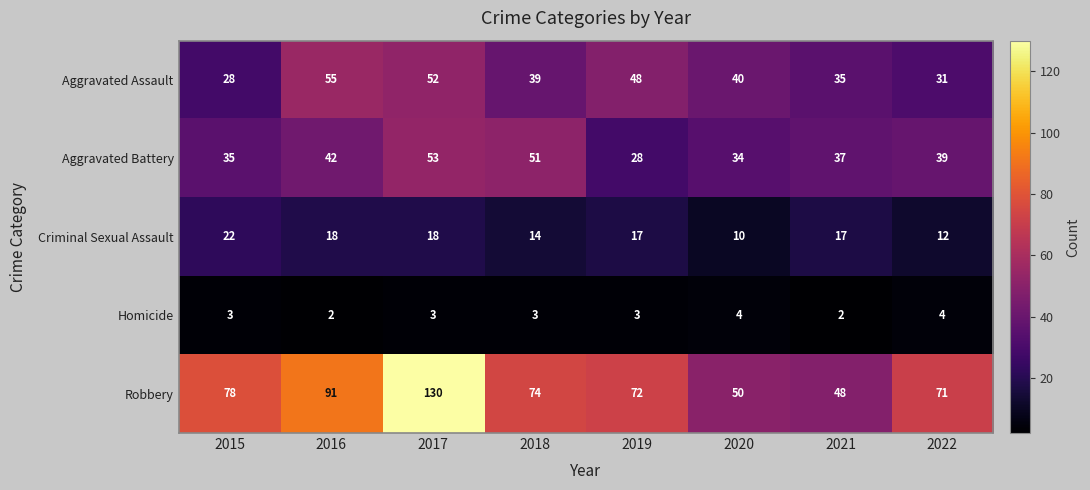

What is the difference between the second highest and minimum values in the Aggravated Battery series?

23